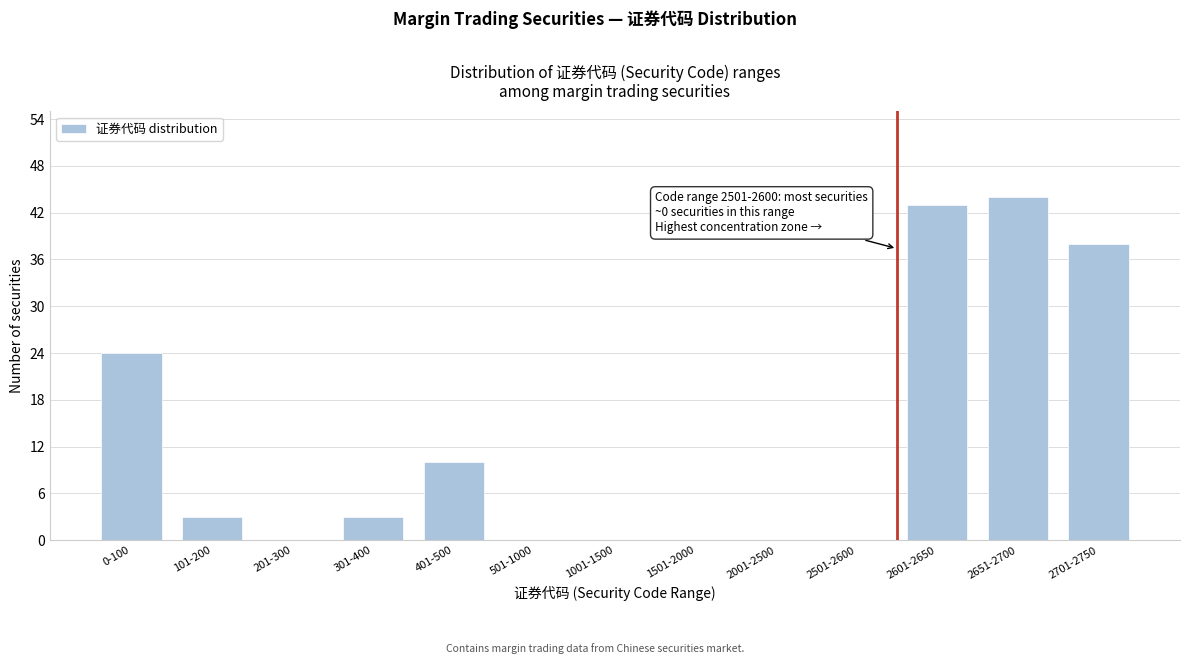

Reading right to left, list all the values displayed in this chart.

2701-2750=38	2651-2700=44	2601-2650=43	2501-2600=0	2001-2500=0	1501-2000=0	1001-1500=0	501-1000=0	401-500=10	301-400=3	201-300=0	101-200=3	0-100=24